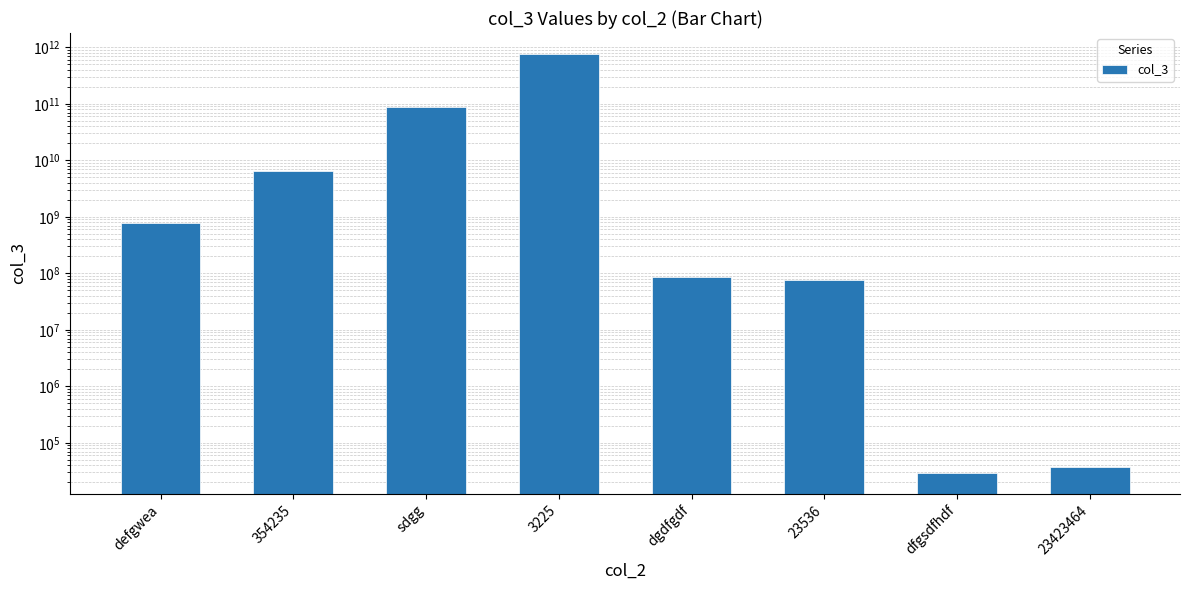

How many categories are shown in the chart?

8